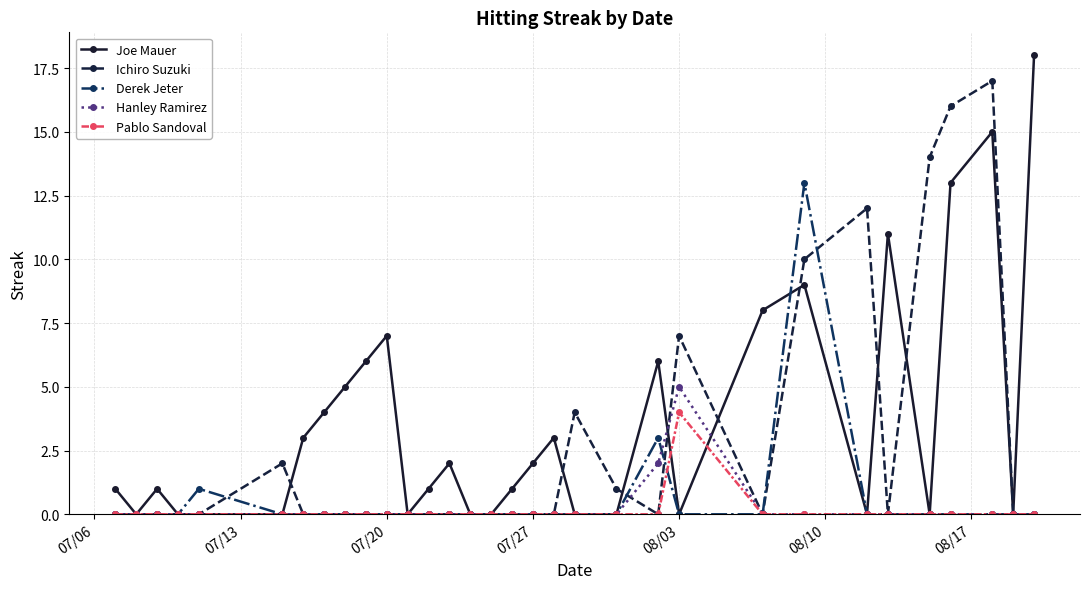

Count the number of categories in the chart.

32